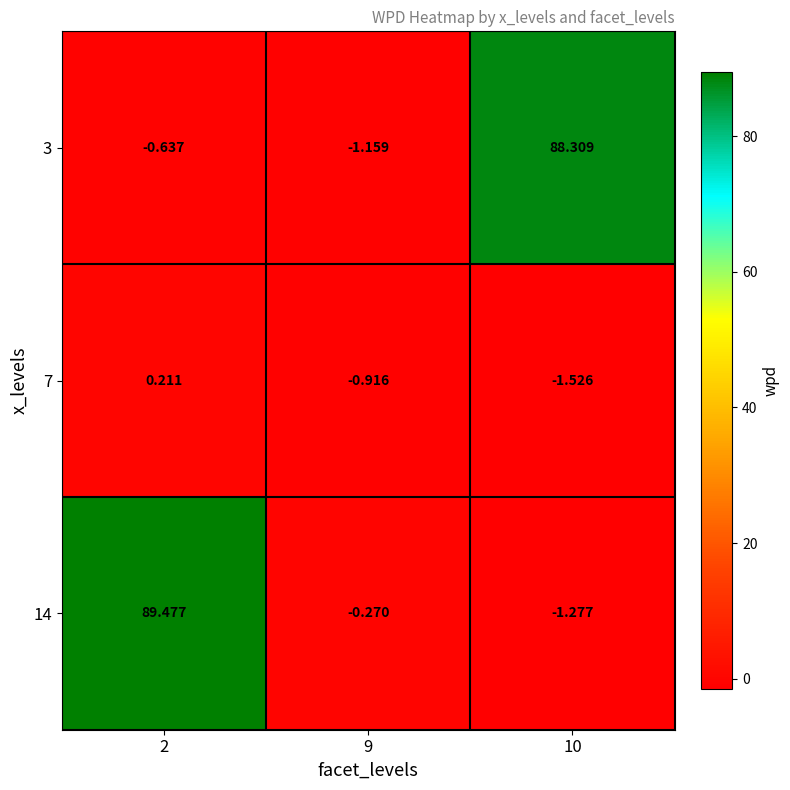

How many values in the 7 series exceed 0?

1